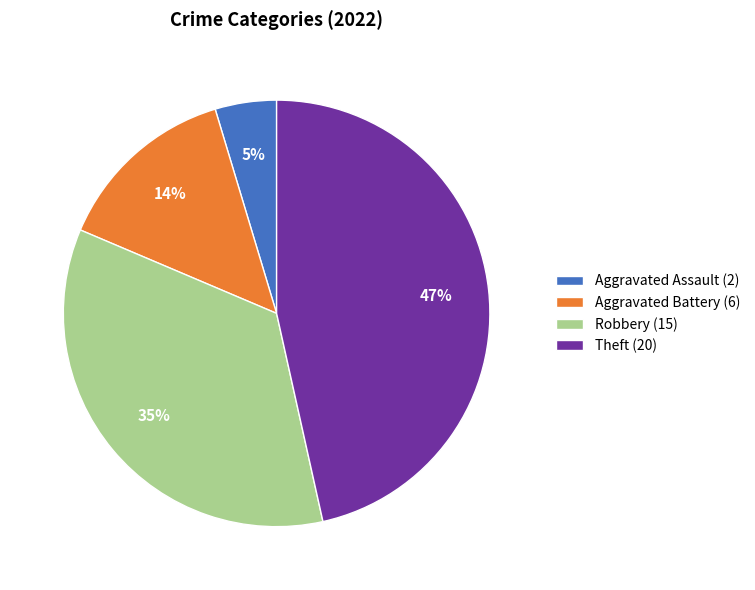

To the nearest percent, what is the average slice percentage?

25%